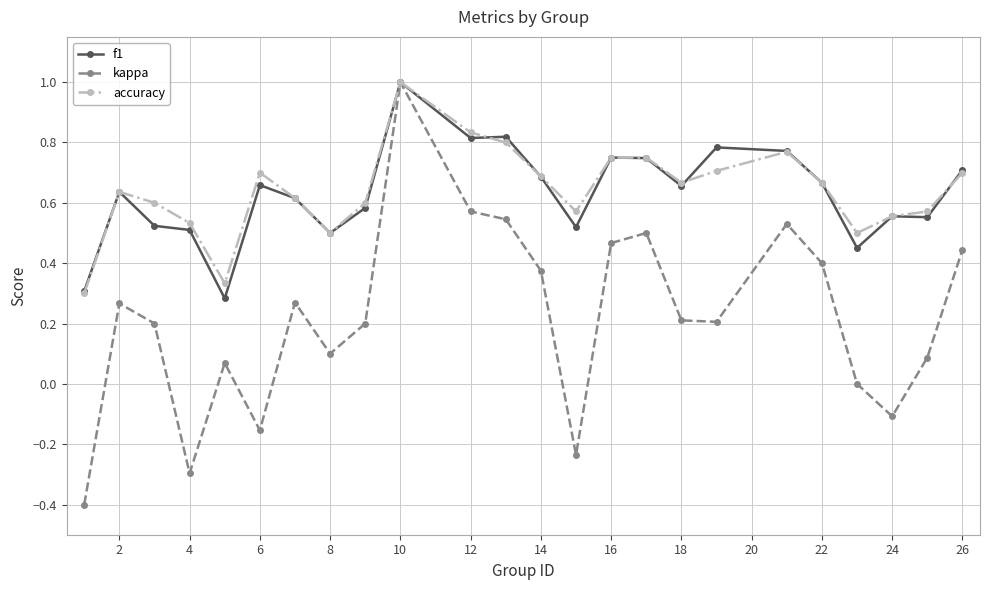

True or false: f1 has more than 0 interior local peaks.

True